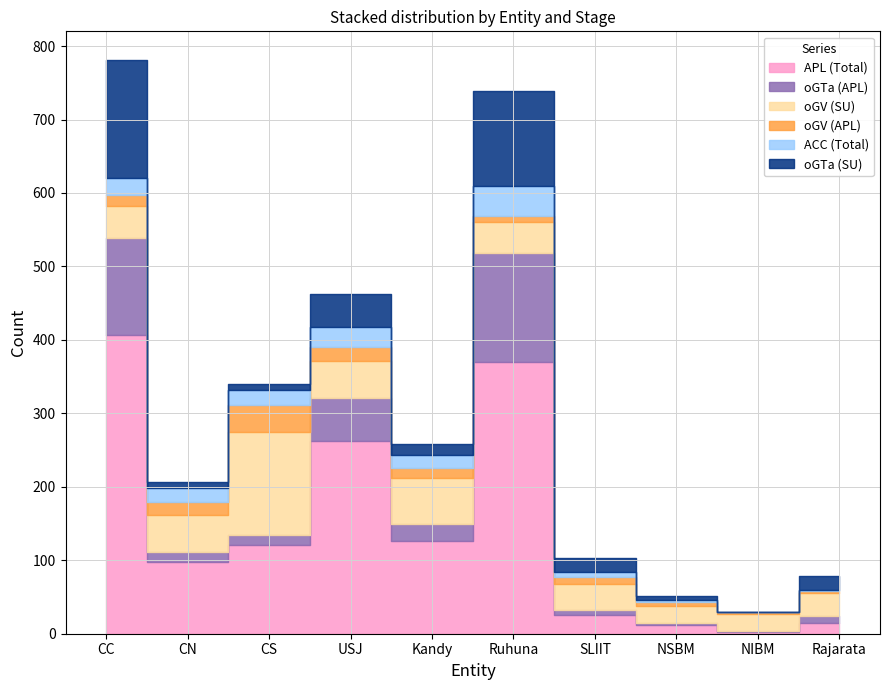

What is the highest value of the ACC (Total) series?

40